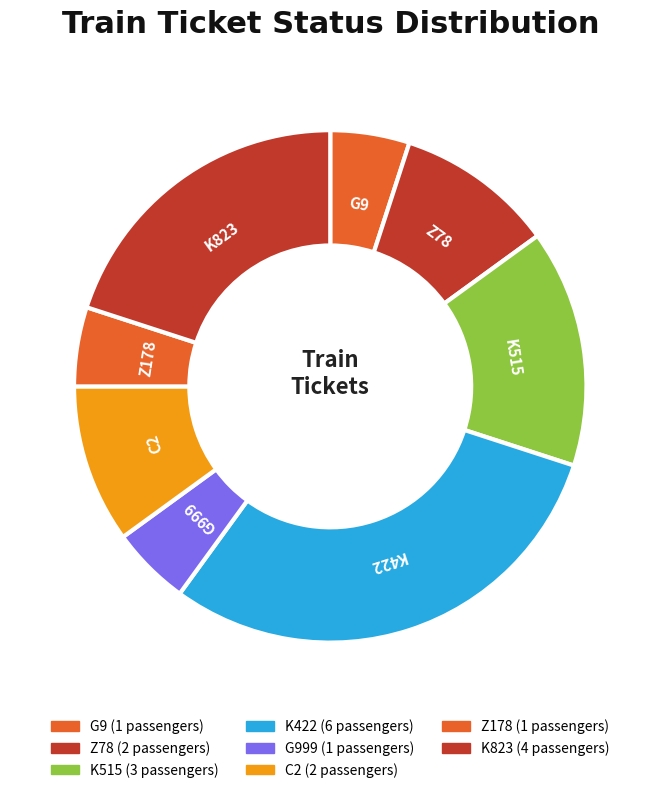

Which slice is the largest?

K422